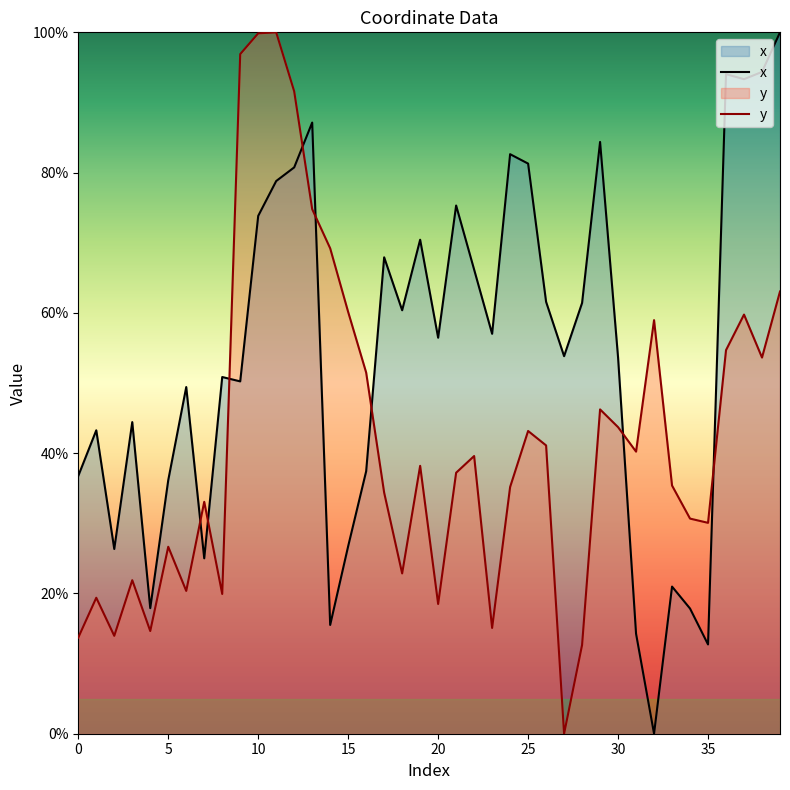

Is the value of y at 6 greater than the value of x at 25?

No